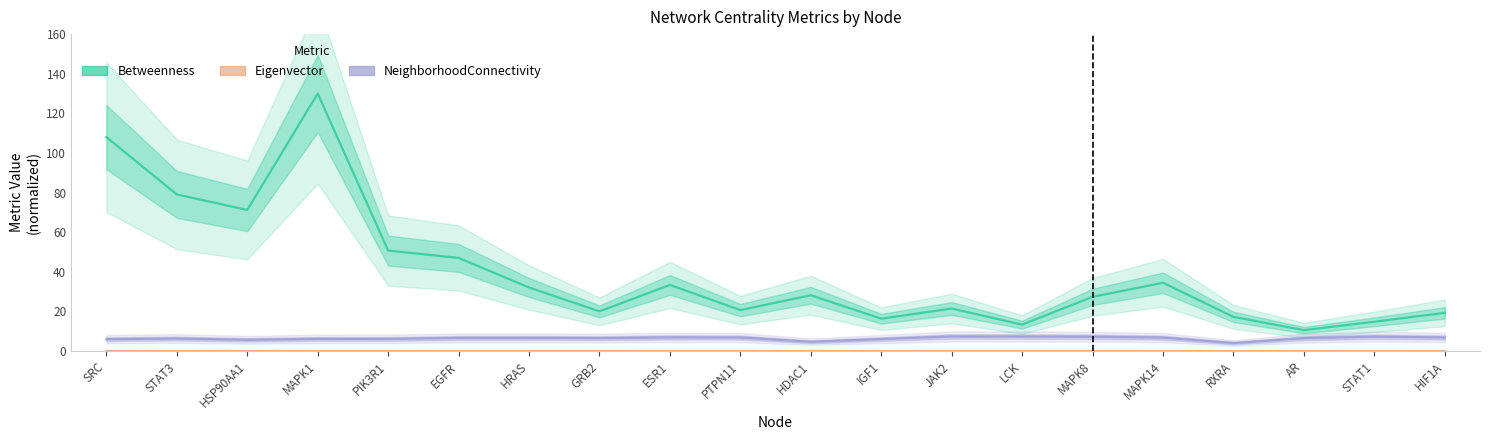

Which category has the highest value in the Eigenvector series?

SRC